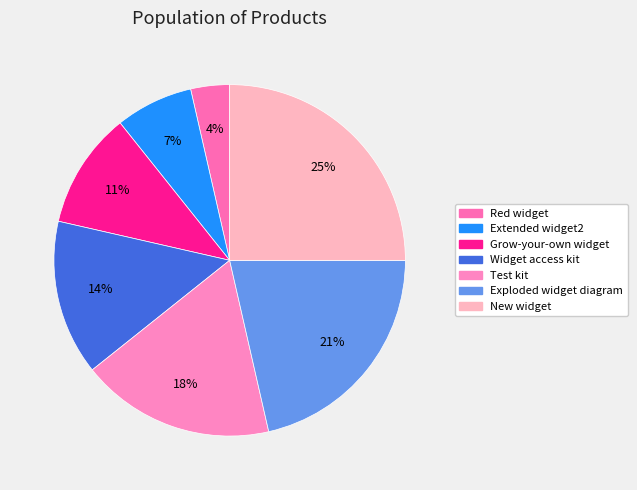

Is it true that Exploded widget diagram is 21% of the pie?

True